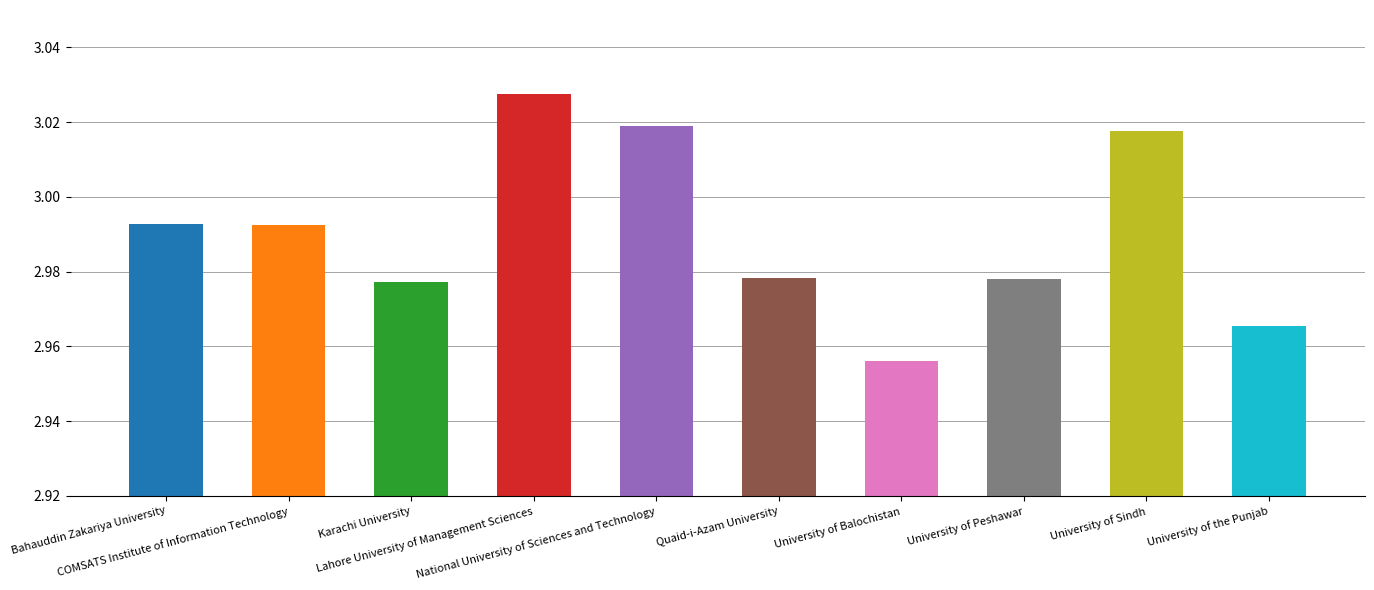

Which category has the lowest value across all series?

University of Balochistan